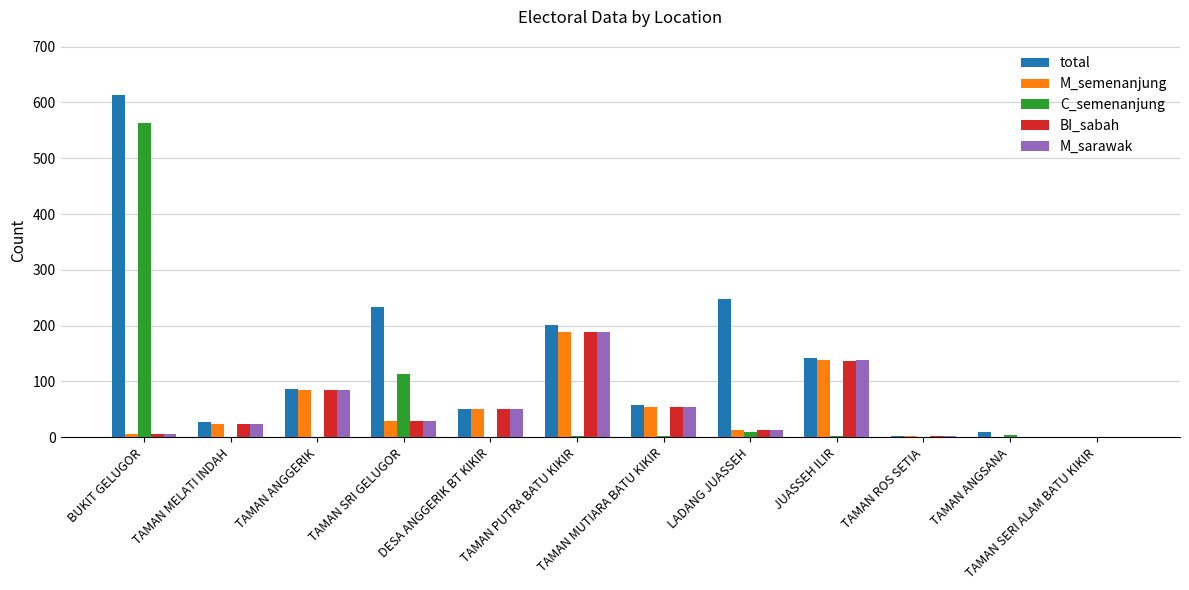

At which label is total closest to 307?

LADANG JUASSEH